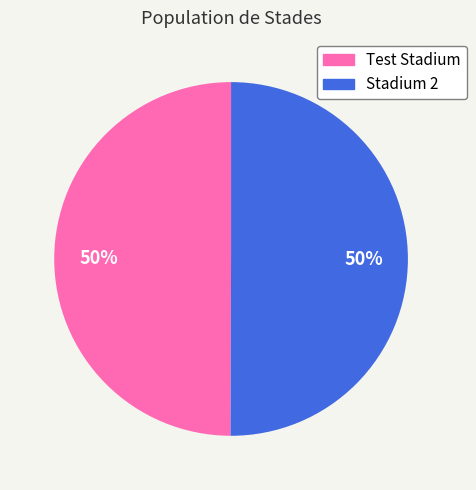

To the nearest percent, what is the average slice percentage?

50%